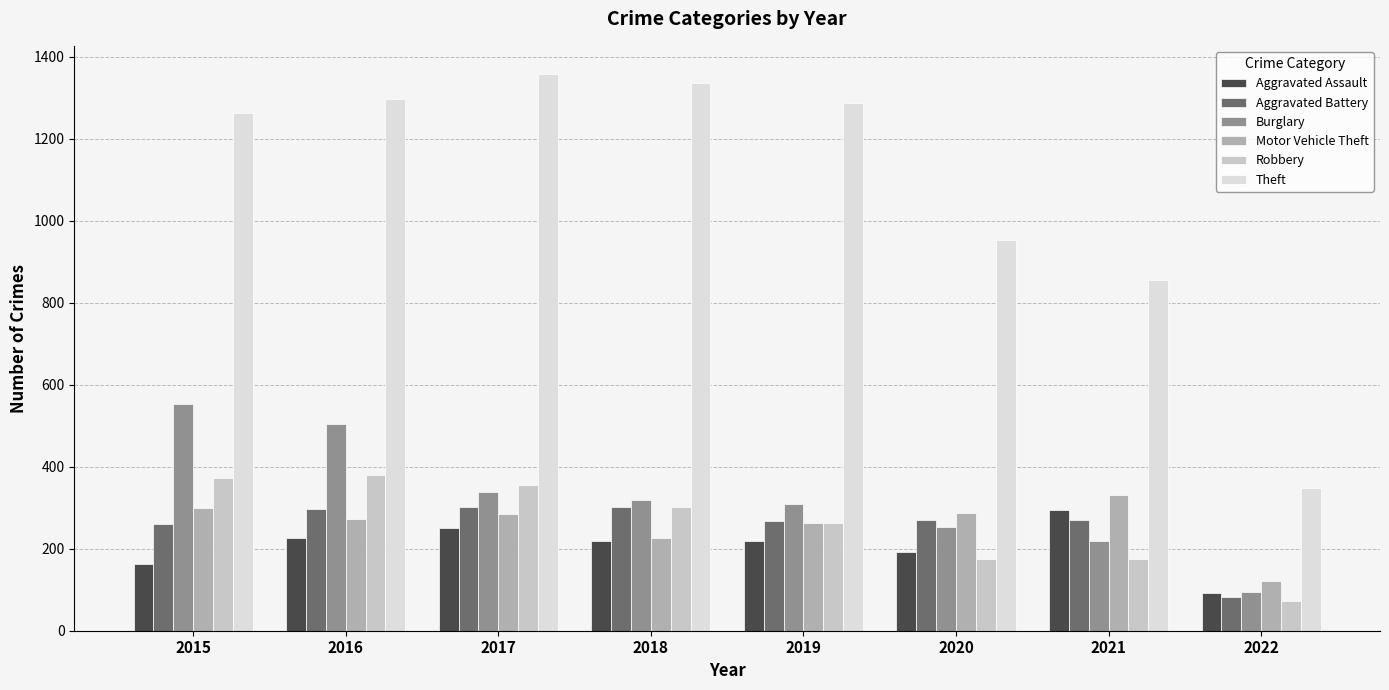

Reading right to left, transcribe all the data shown in this chart.

Aggravated Assault: 92	295	192	220	220	251	225	164
Aggravated Battery: 83	270	269	267	302	303	298	260
Burglary: 95	220	252	308	319	339	505	552
Motor Vehicle Theft: 121	332	287	263	225	285	272	299
Robbery: 73	175	174	264	302	356	381	372
Theft: 348	856	954	1288	1337	1359	1297	1263